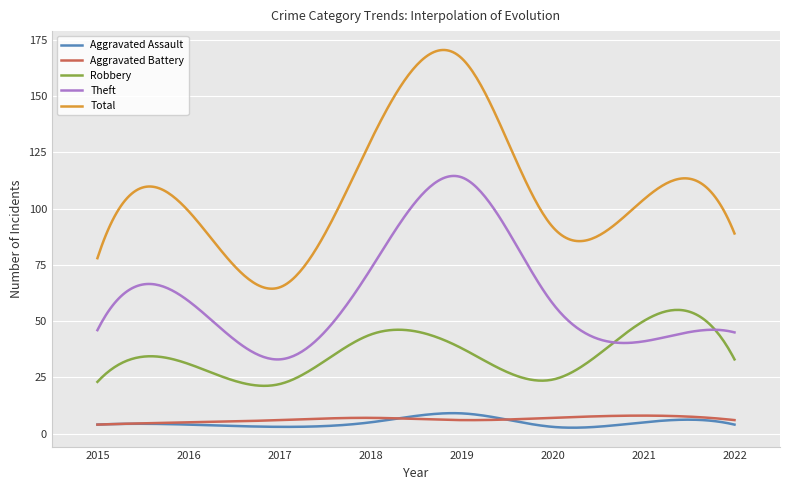

Which series has the largest range (max minus min)?

Total